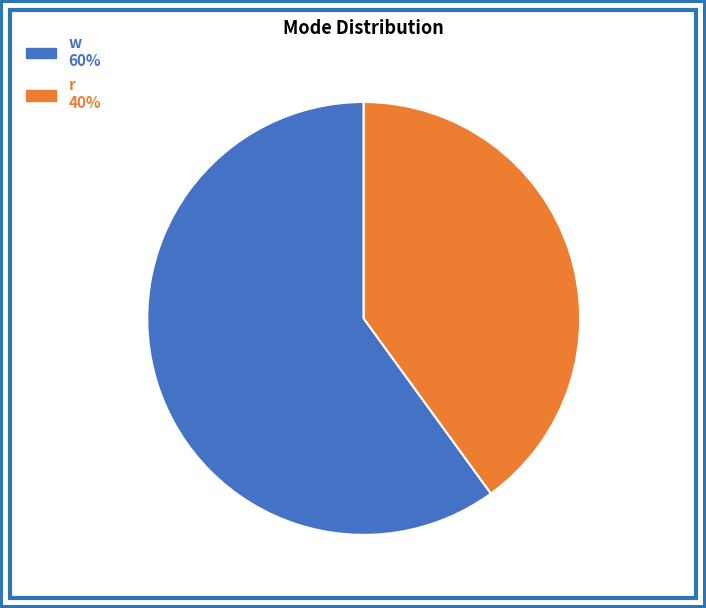

Does any single category account for the majority?

Yes